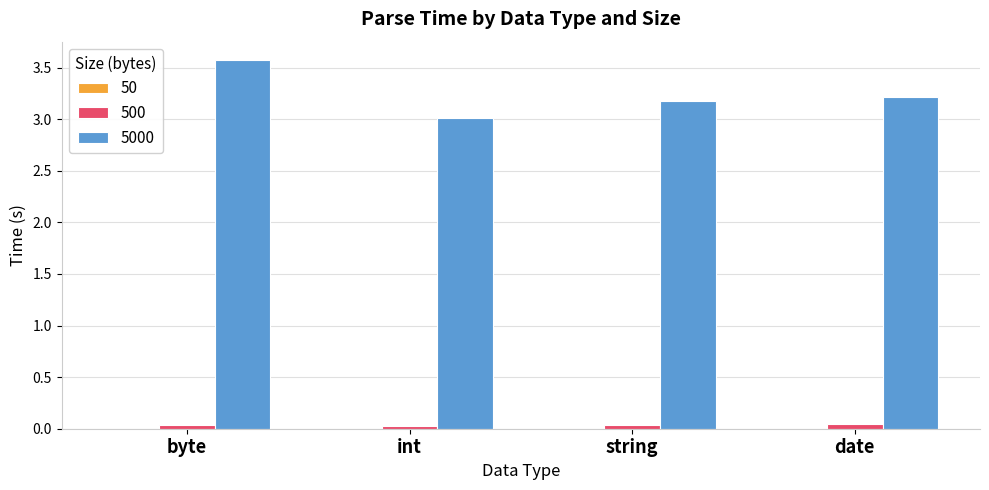

What is the maximum value shown in the chart?

3.6